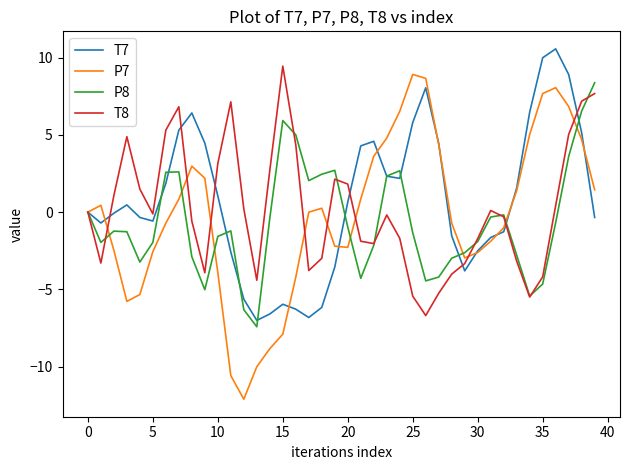

Rank the series by their maximum value, from lowest to highest.

P8, P7, T8, T7